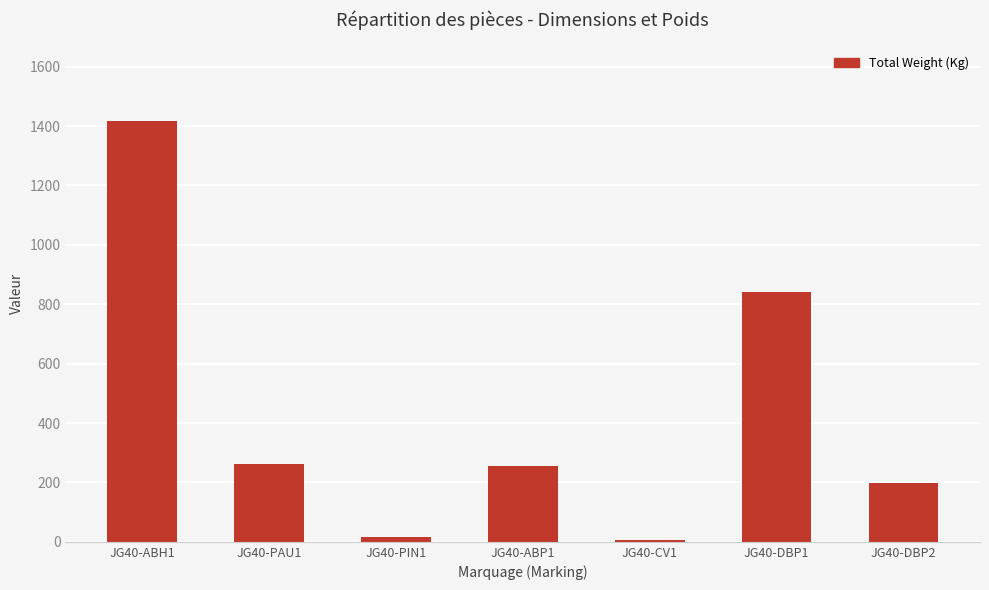

At which category does the chart reach its peak across all series?

JG40-ABH1